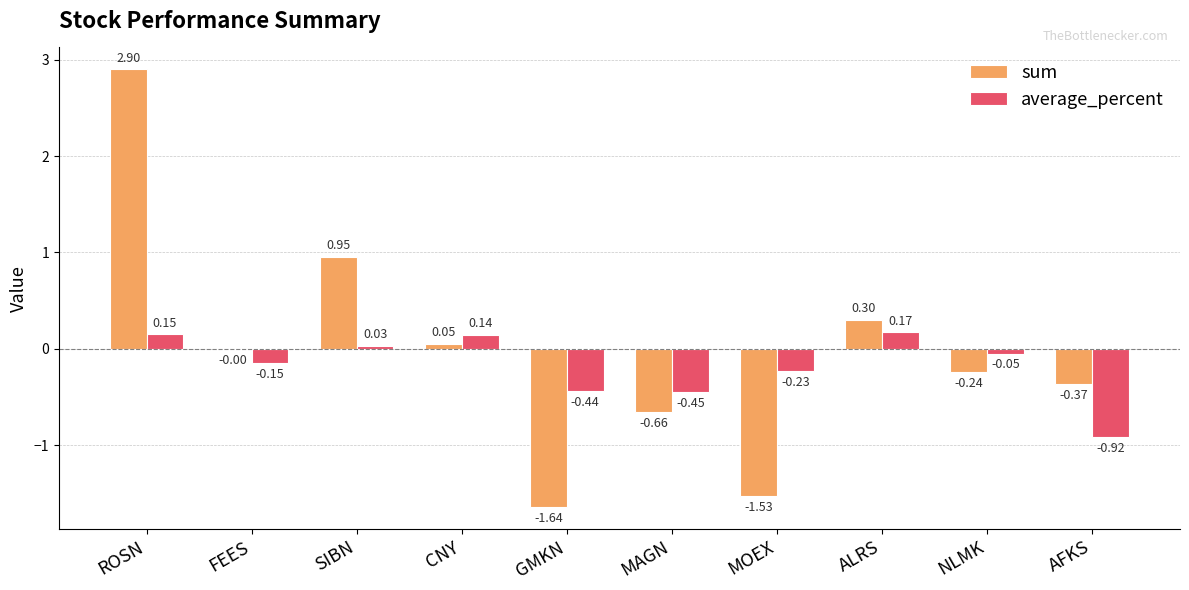

At which label does sum first exceed 0?

ROSN